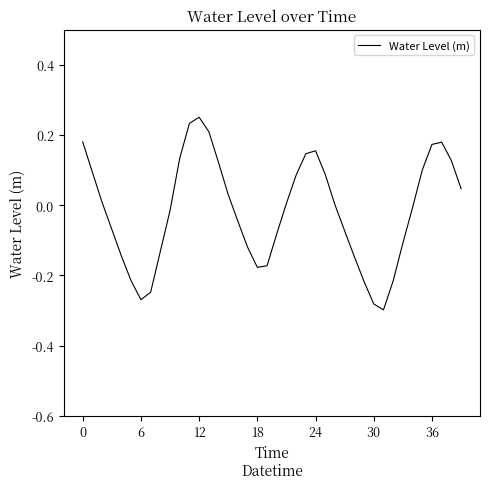

Does the chart have visible grid lines?

No